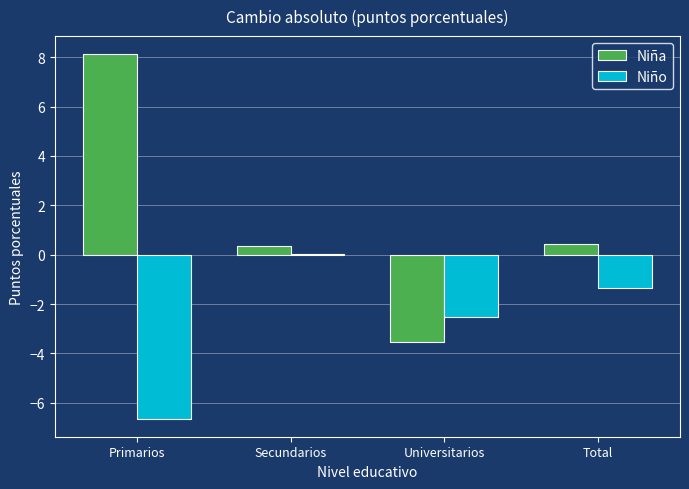

Which series has the largest total across all categories?

Niña